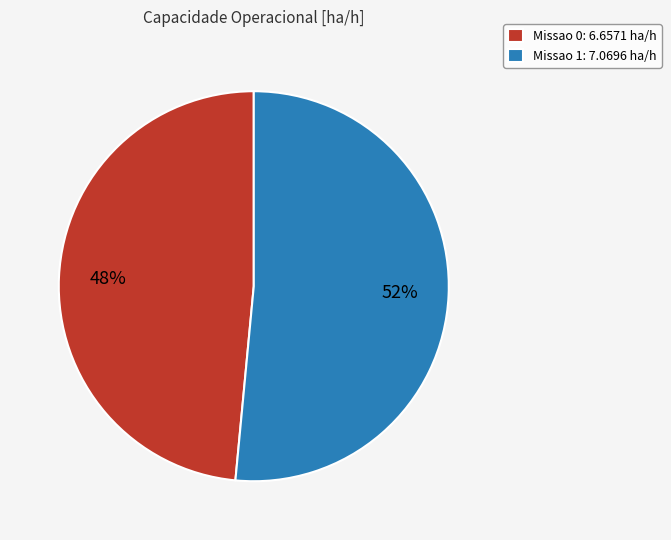

What percentage is the Missao 1 slice, to the nearest percent?

52%